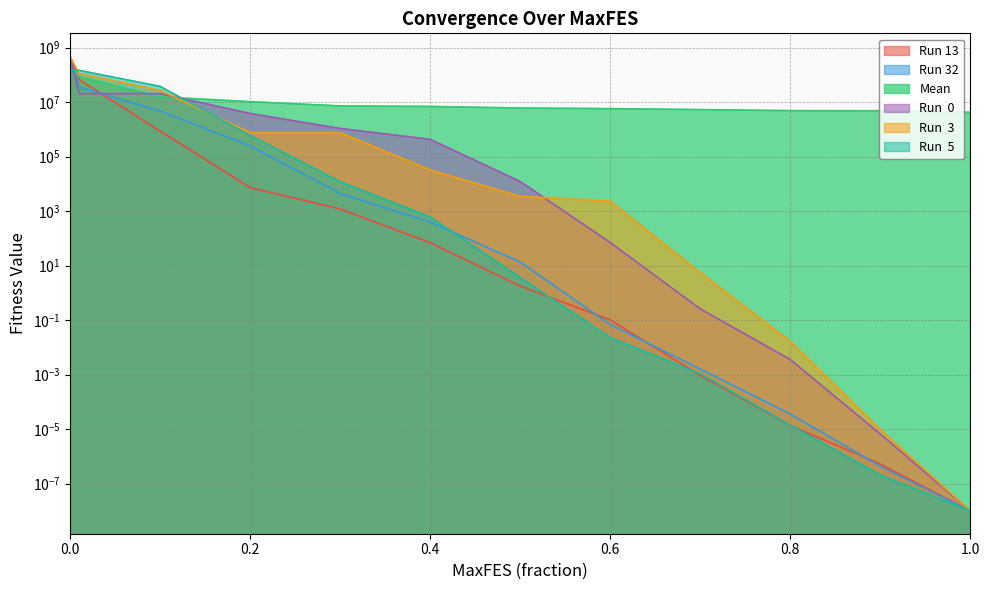

Is it true that Mean equals 3117132.9 at 0.4?

False